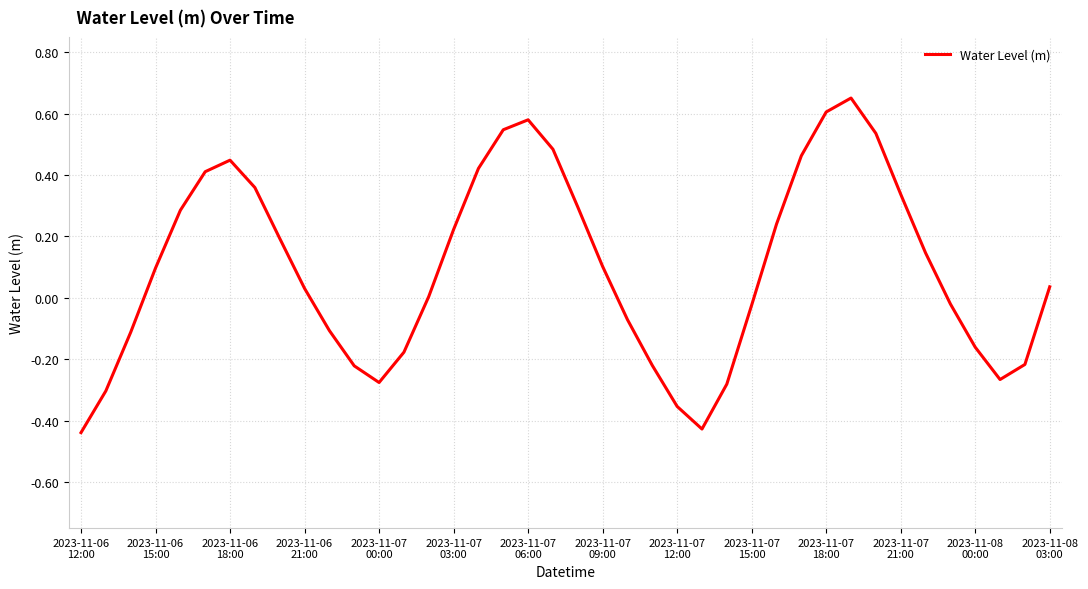

What is the difference between the maximum and minimum values?

1.1